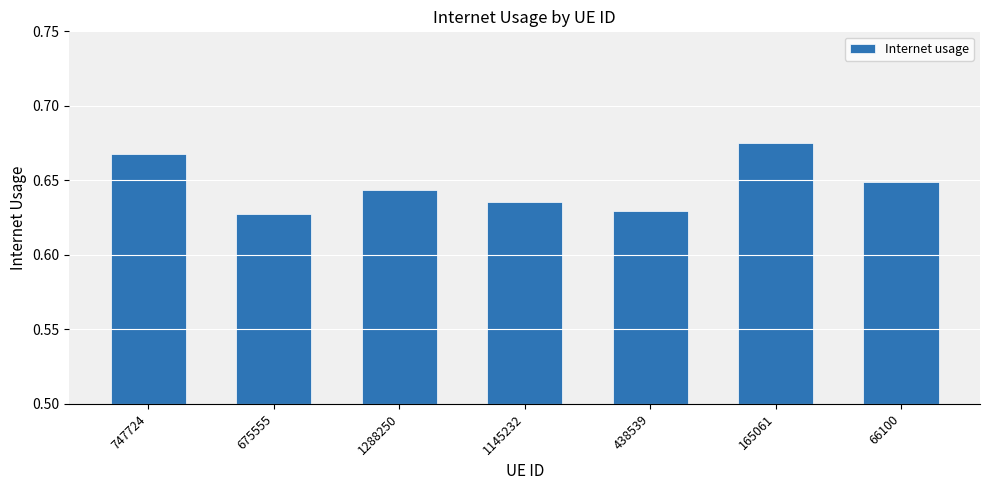

How many values are between 0 and 1?

7